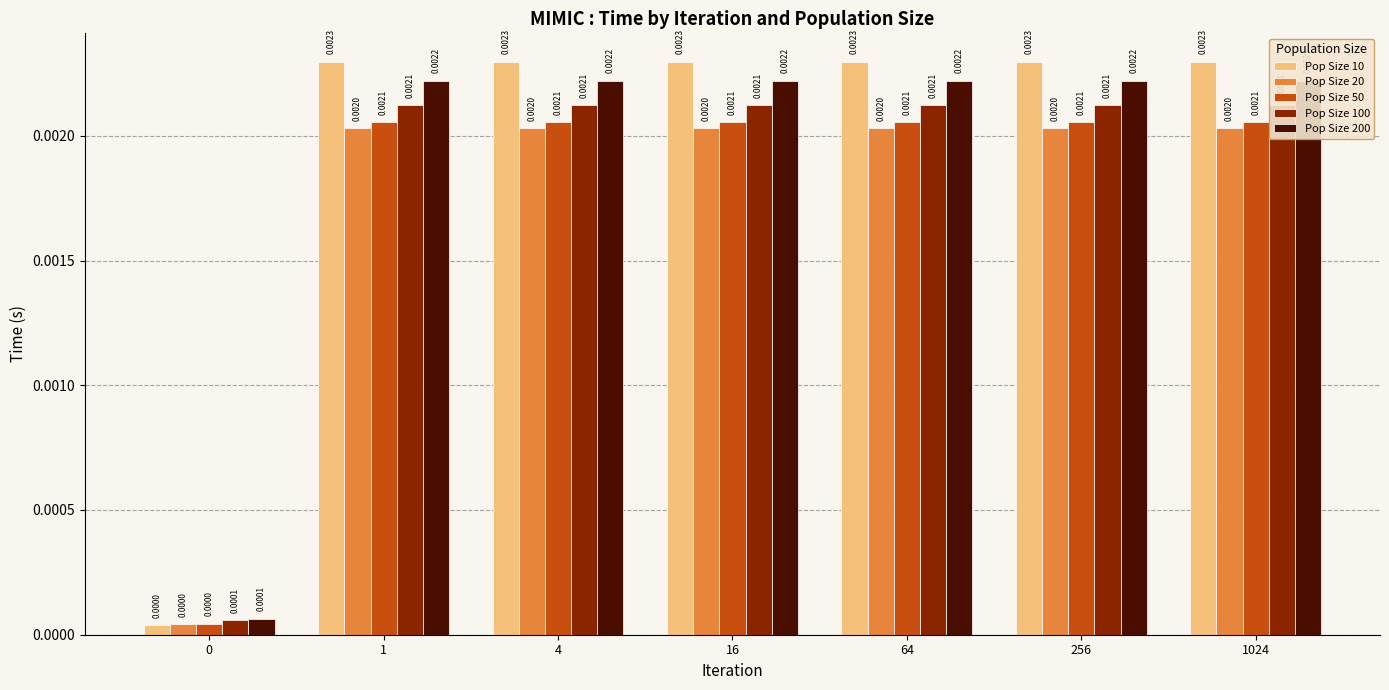

True or false: Pop Size 200 has a value of 0.0 at 4.

True